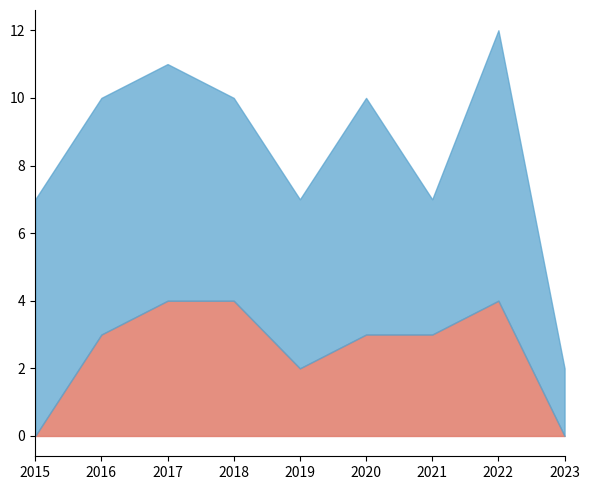

True or false: Aggravated Assault and Robbery intersect in this chart.

False